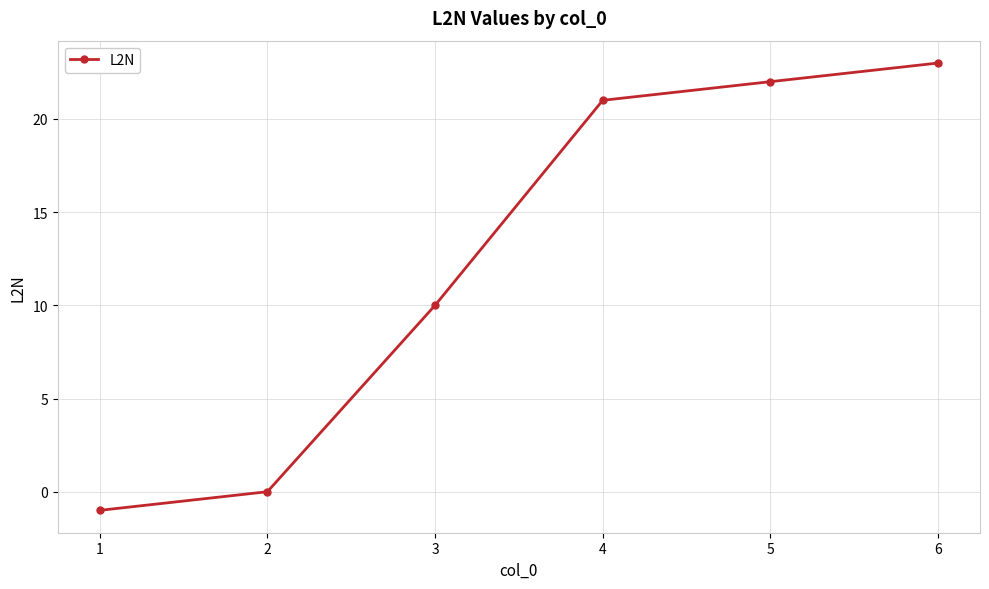

What is the difference between the maximum and minimum values?

24